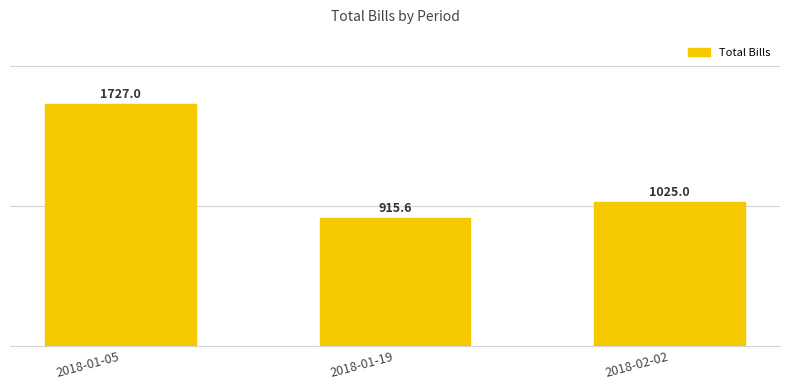

Which label corresponds to the smallest value in the chart?

2018-01-19